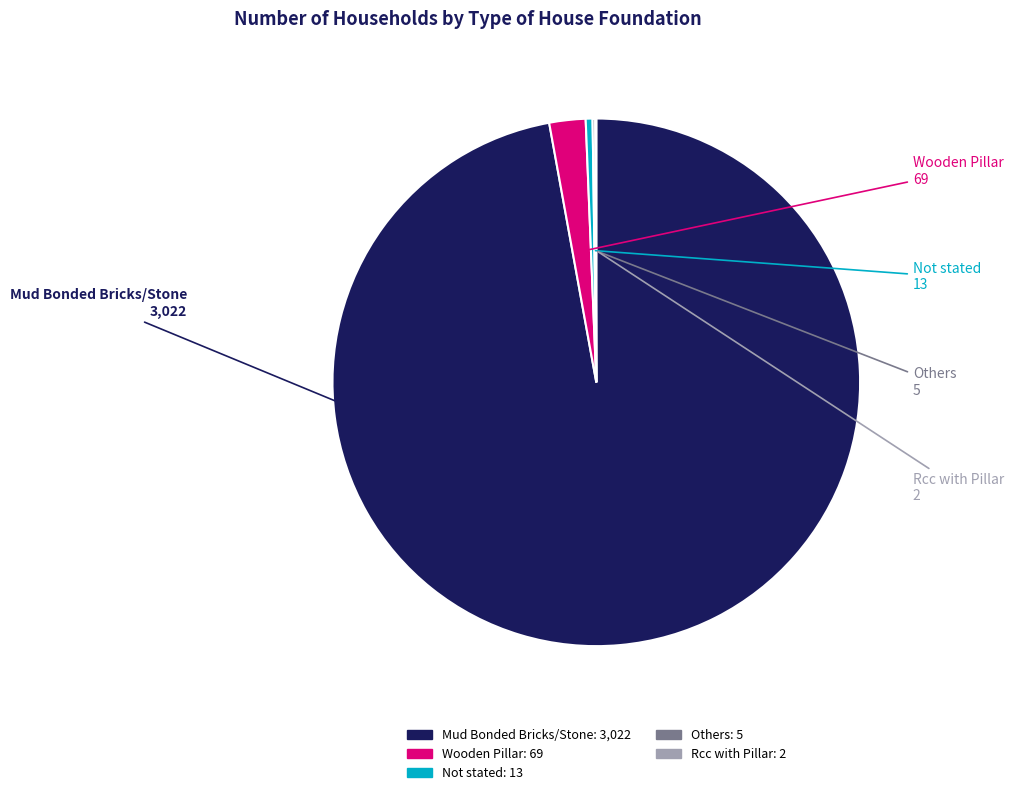

The Not stated slice represents 0% of the pie. True or false?

True